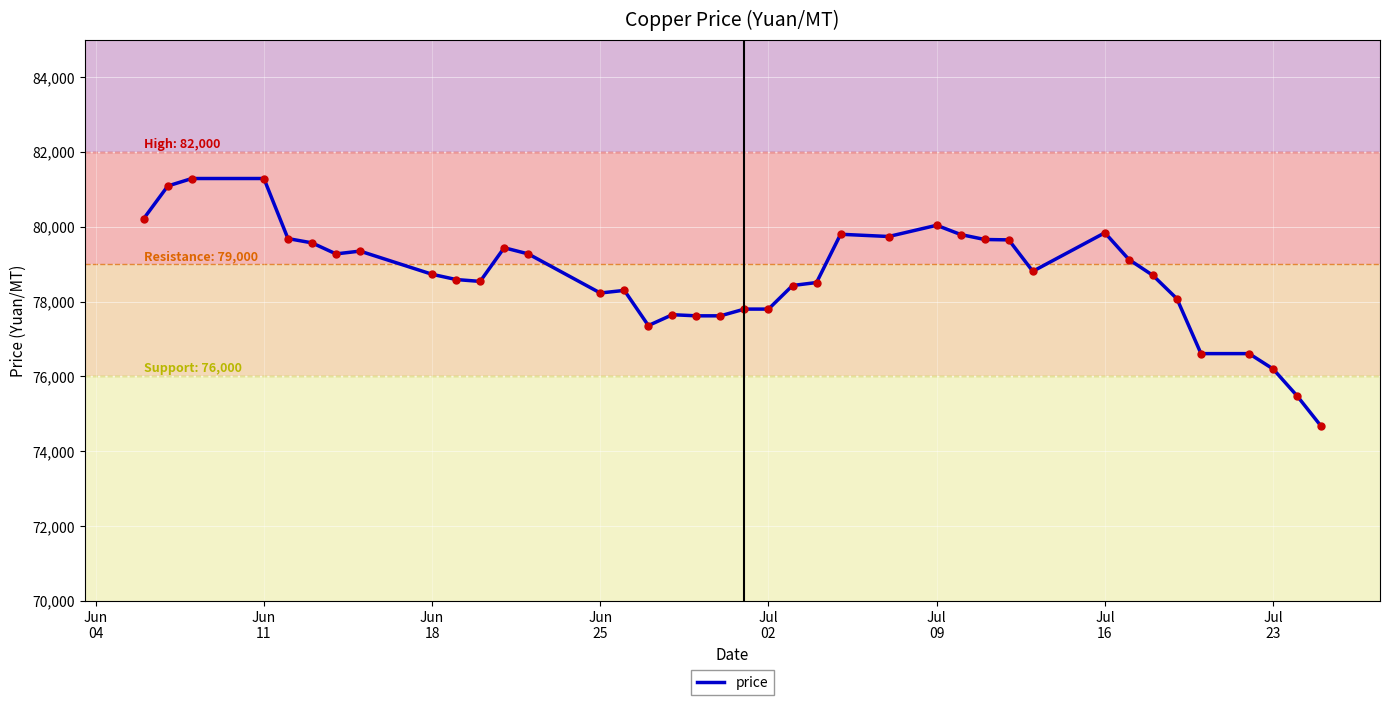

What is the difference between the maximum and minimum values?

6620.0